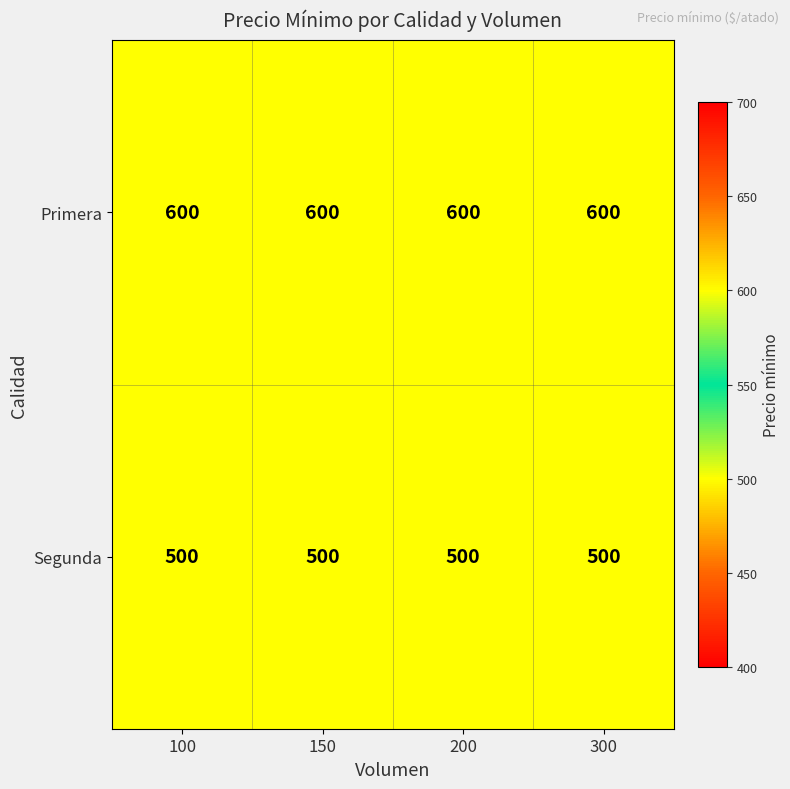

What value does the Primera series have at 300?

600